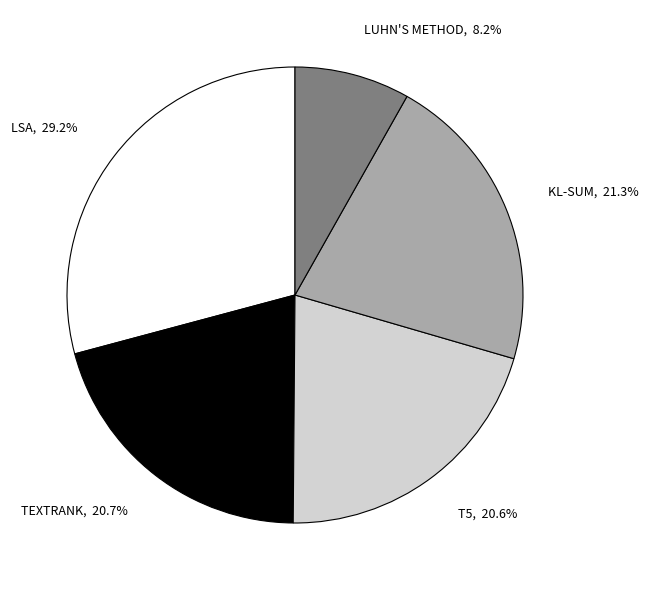

To the nearest percent, what portion does LSA represent?

29%